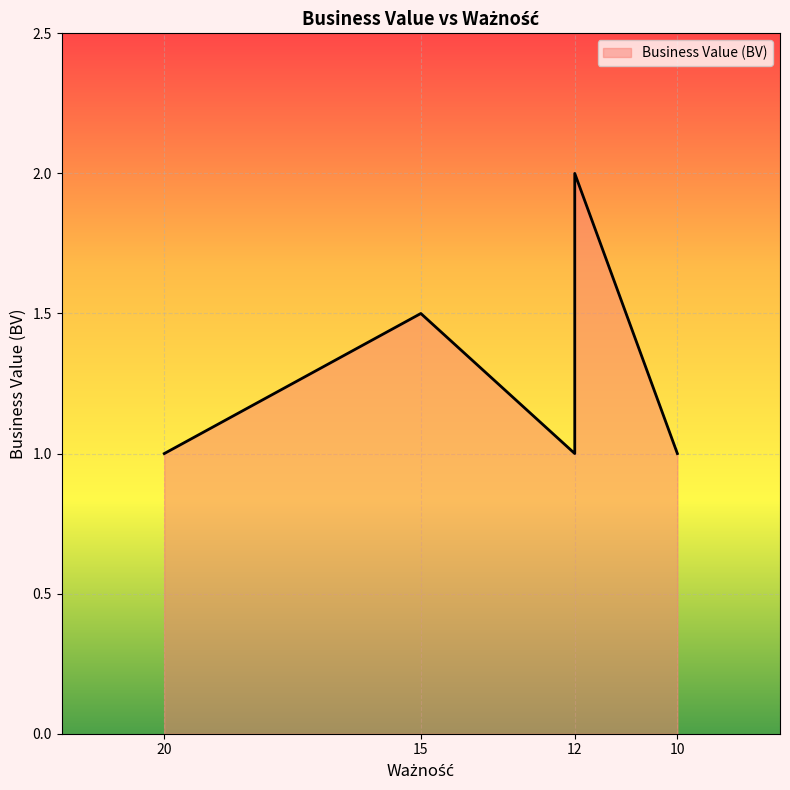

Between 12 and 10, which is larger?

12